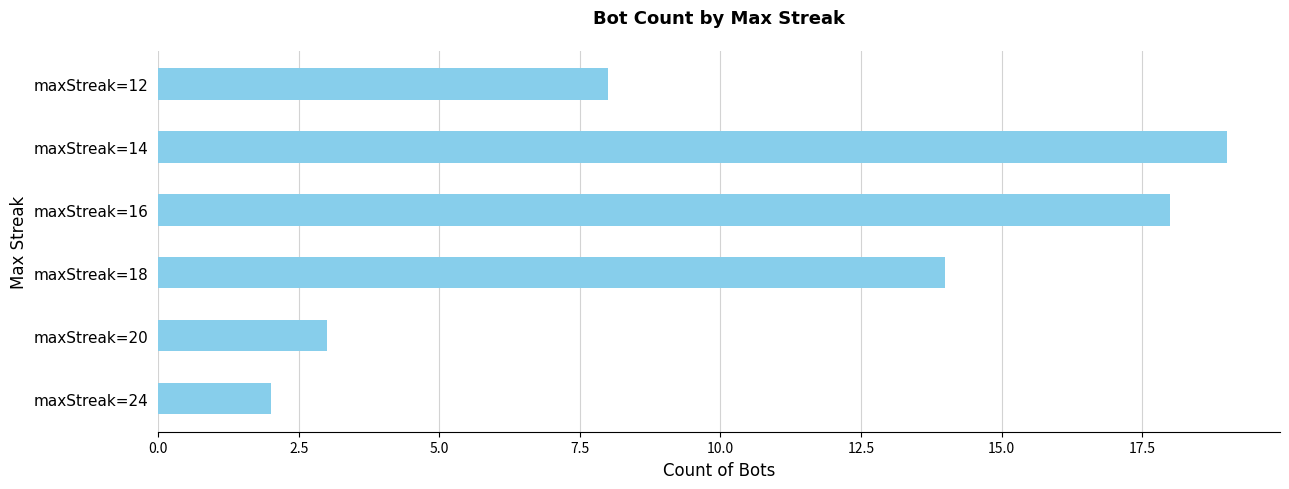

True or false: the data shows 14 at maxStreak=18.

True